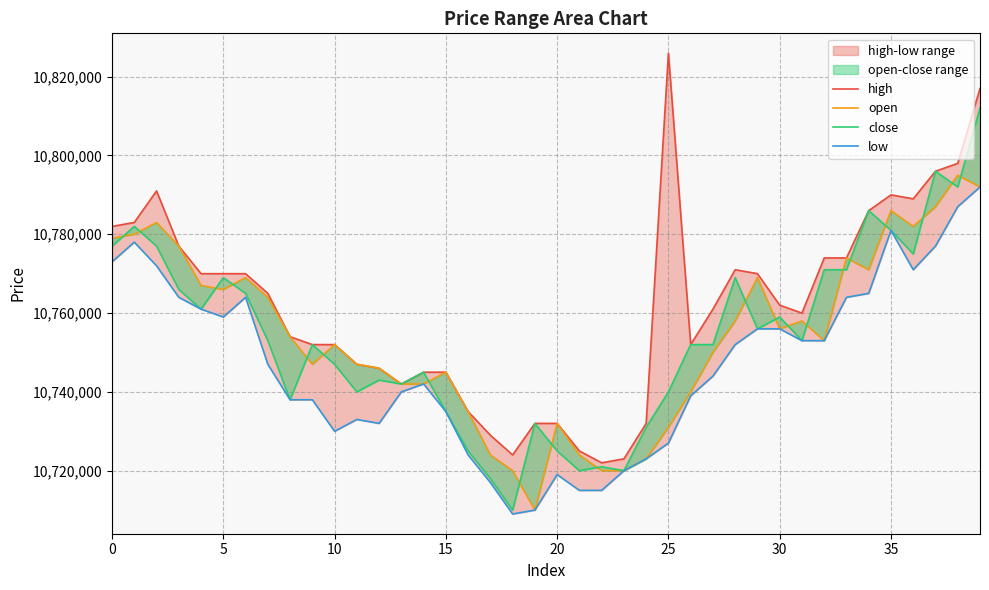

What is the minimum value shown in the chart?

10709000